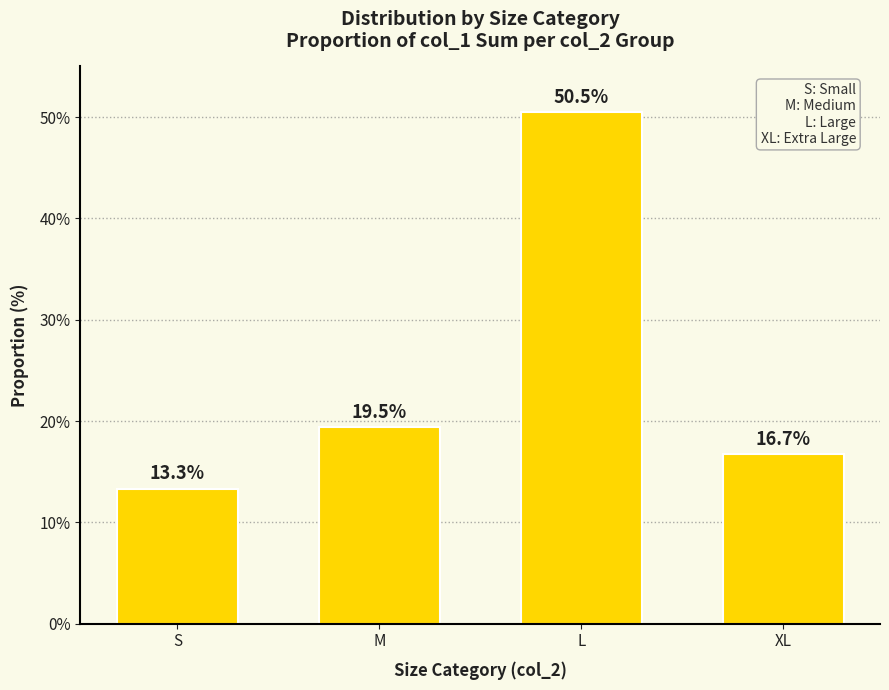

What position from the left is M?

2